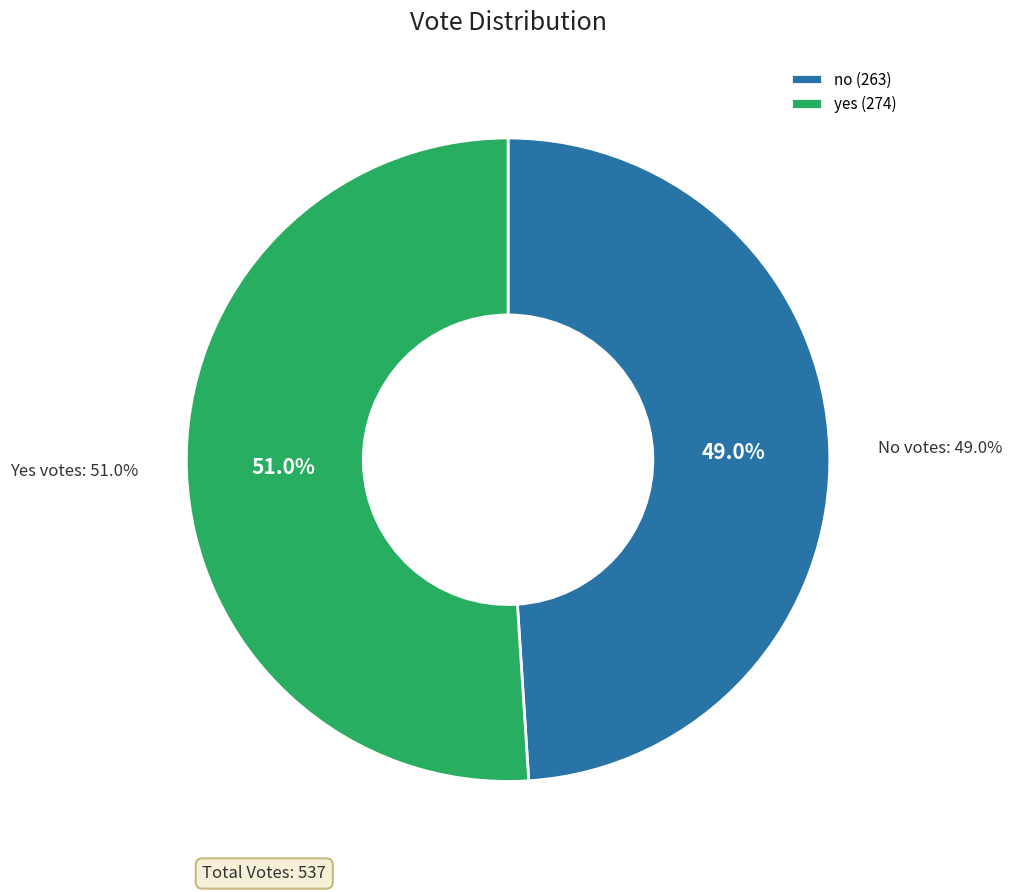

Is there any slice that represents more than half of the pie?

Yes